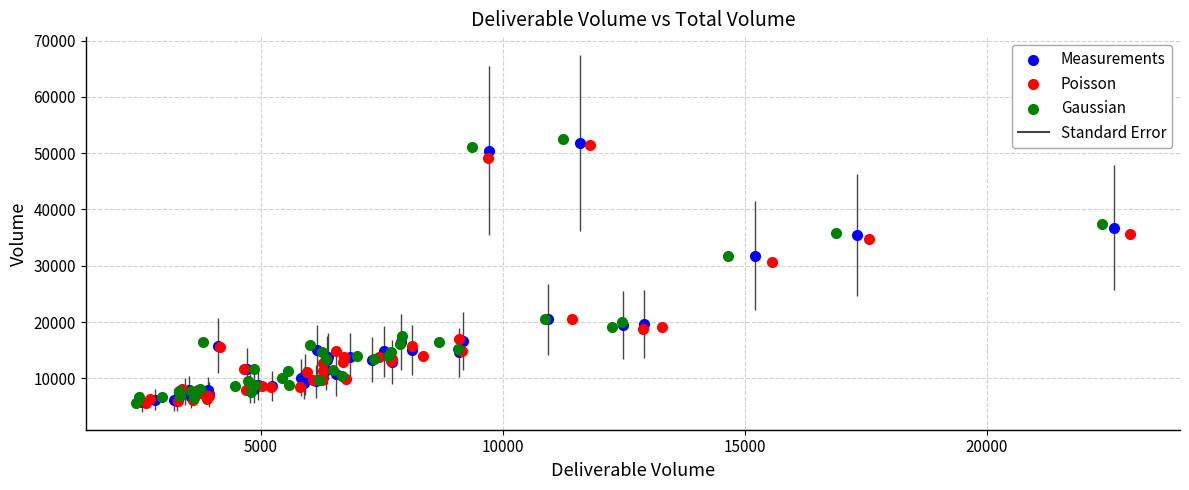

Which series has the largest Y range (max minus min)?

Gaussian